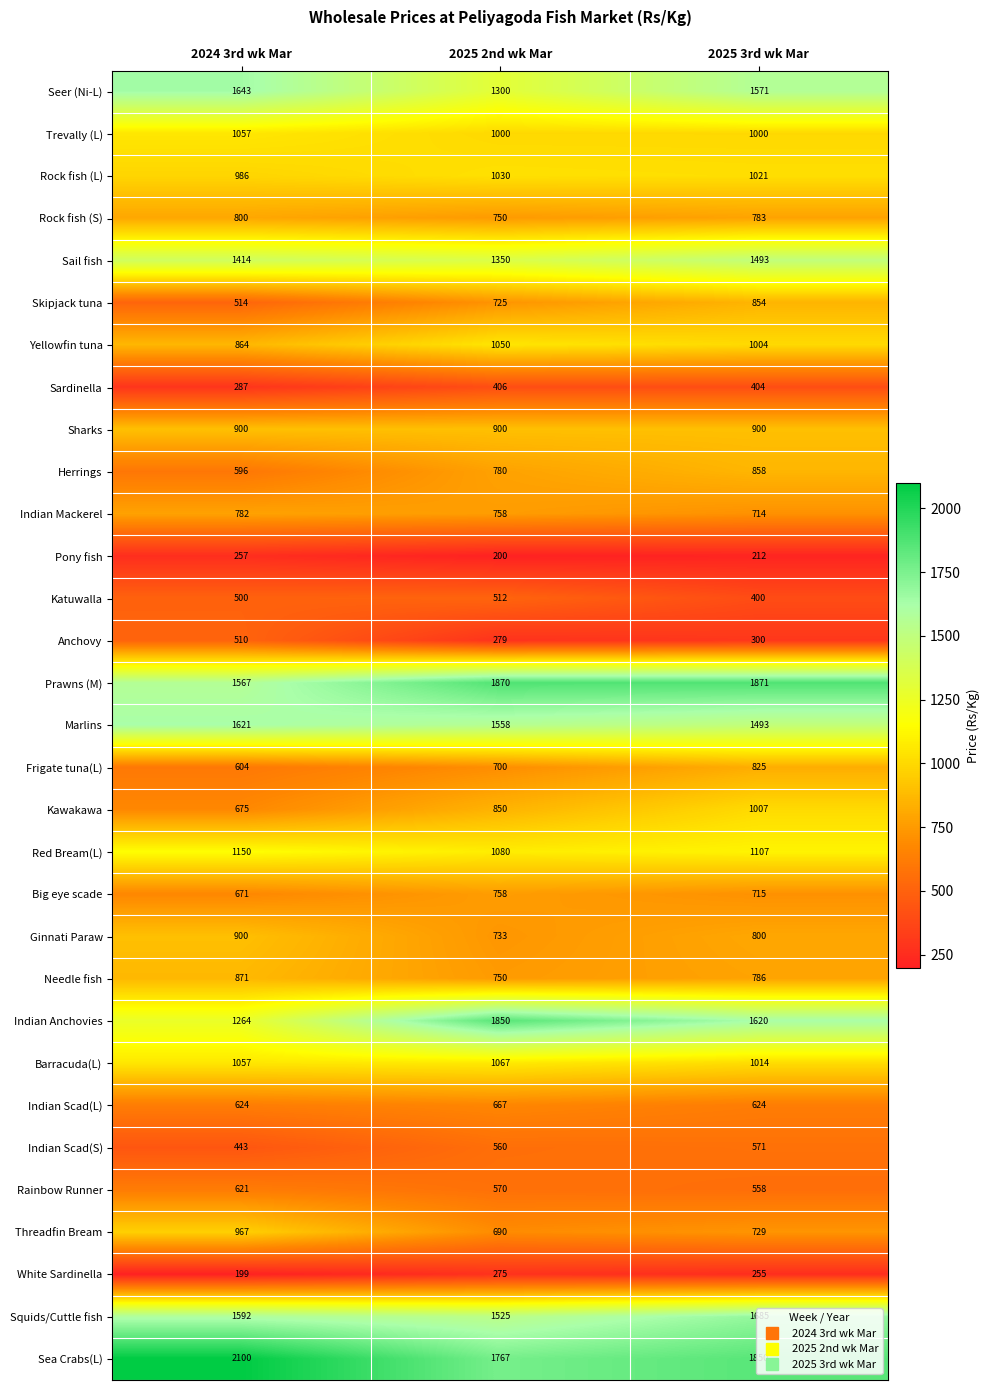

At which label does Indian Scad(S) reach its peak?

2025 3rd wk Mar